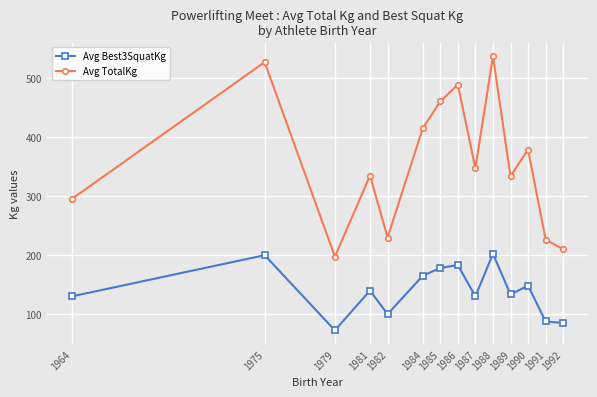

True or false: Avg Best3SquatKg and Avg TotalKg intersect in this chart.

False